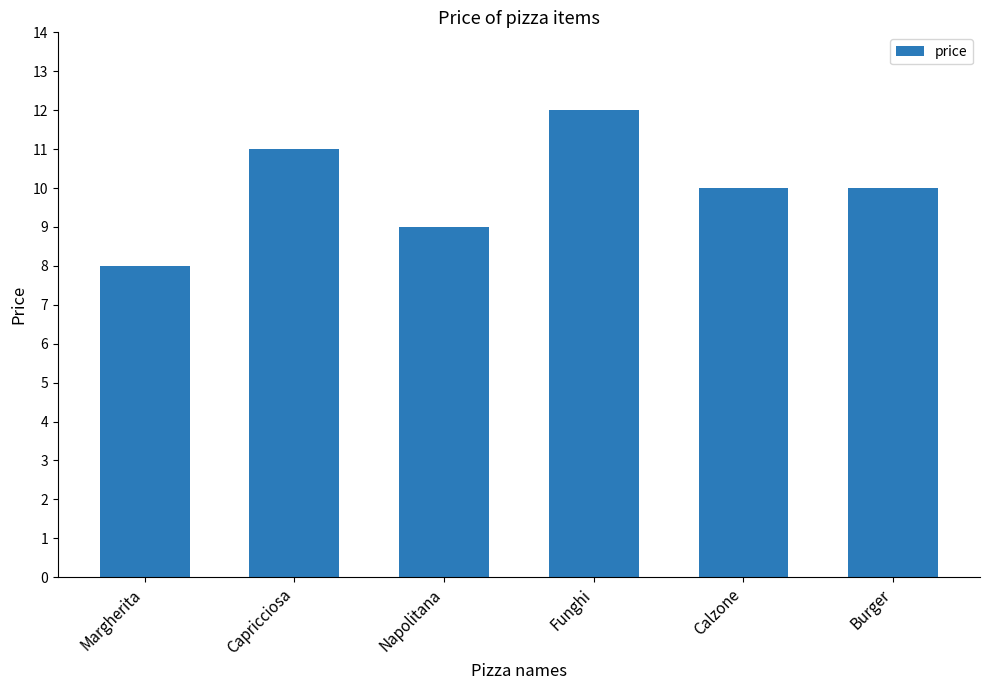

Reading right to left, transcribe all the data shown in this chart.

10	10	12	9	11	8